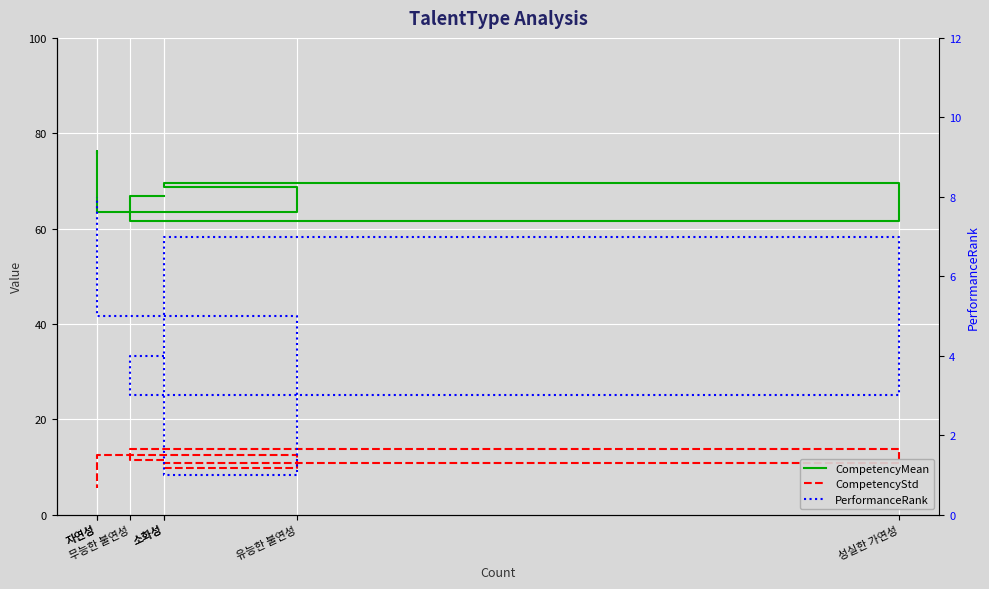

What is the value of the PerformanceRank point at the 2nd from the left?

3.0